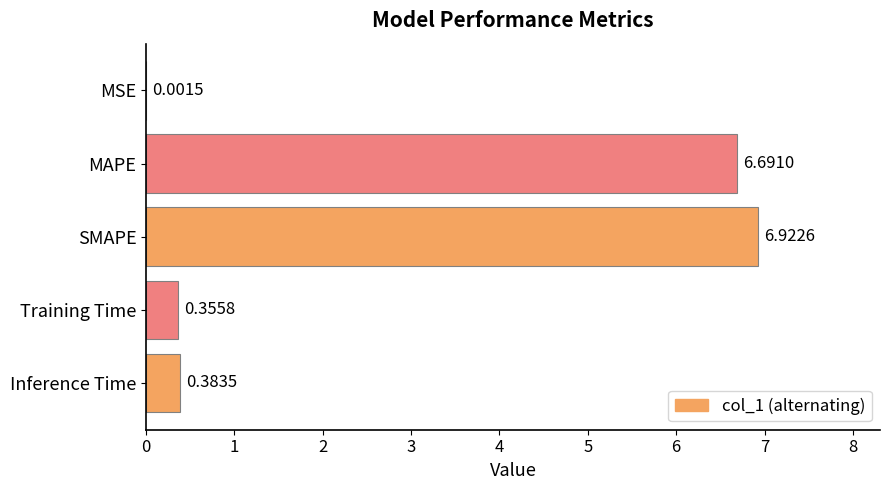

Between MSE and MAPE, which is larger?

MAPE